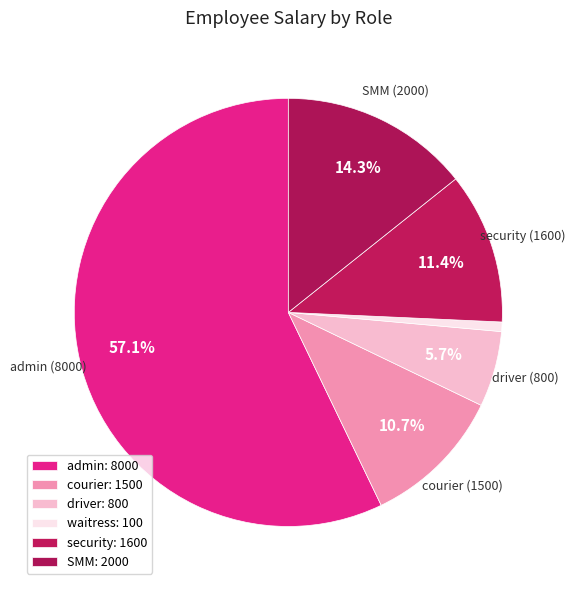

The courier slice represents 11% of the pie. True or false?

True